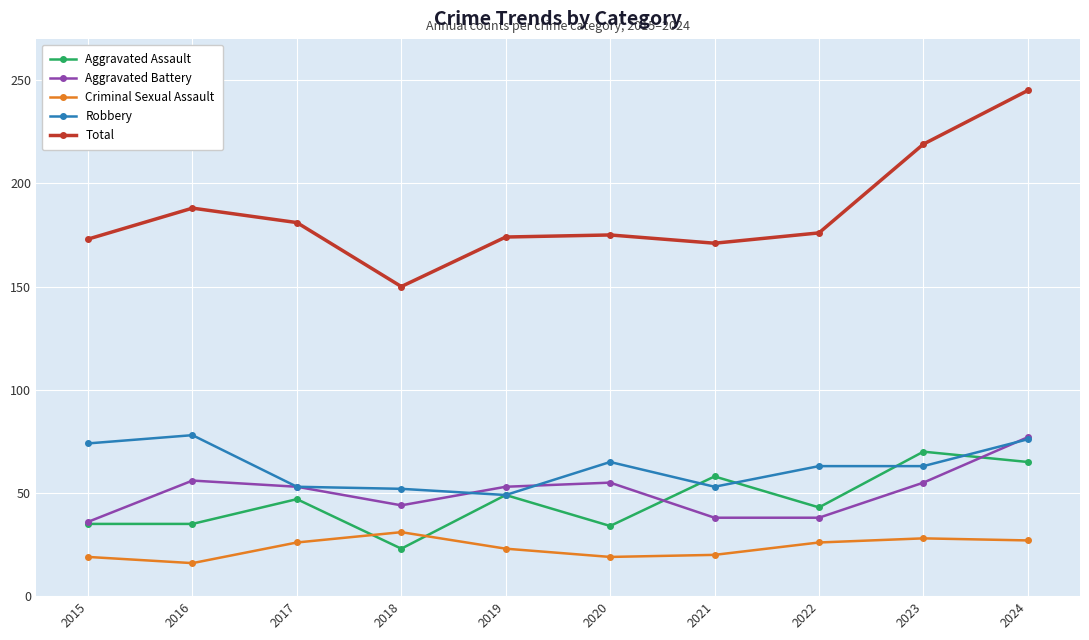

What are all the series names shown in the legend?

Aggravated Assault, Aggravated Battery, Criminal Sexual Assault, Robbery, Total